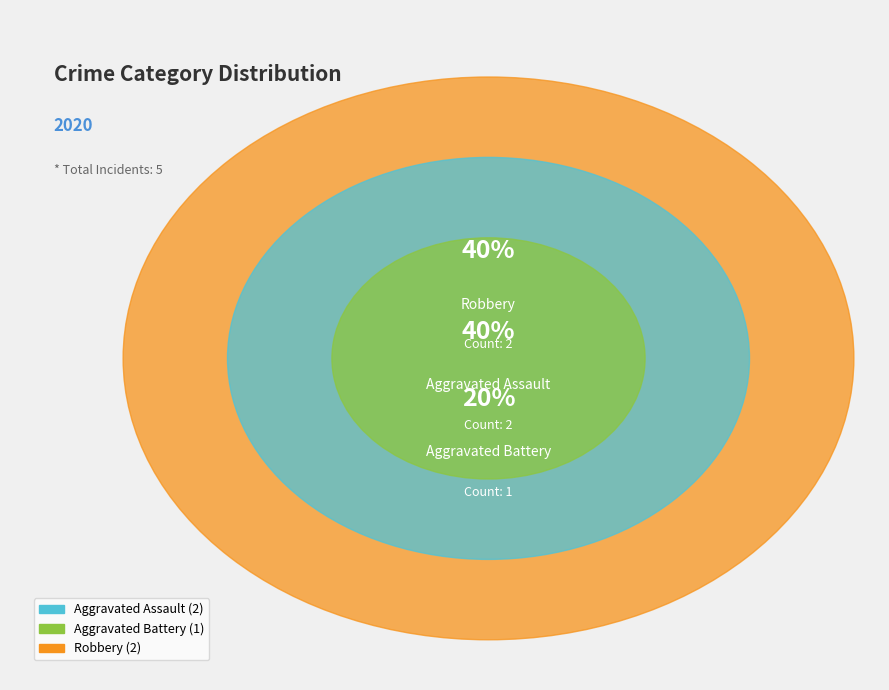

Is it true that Aggravated Assault is 48% of the pie?

False